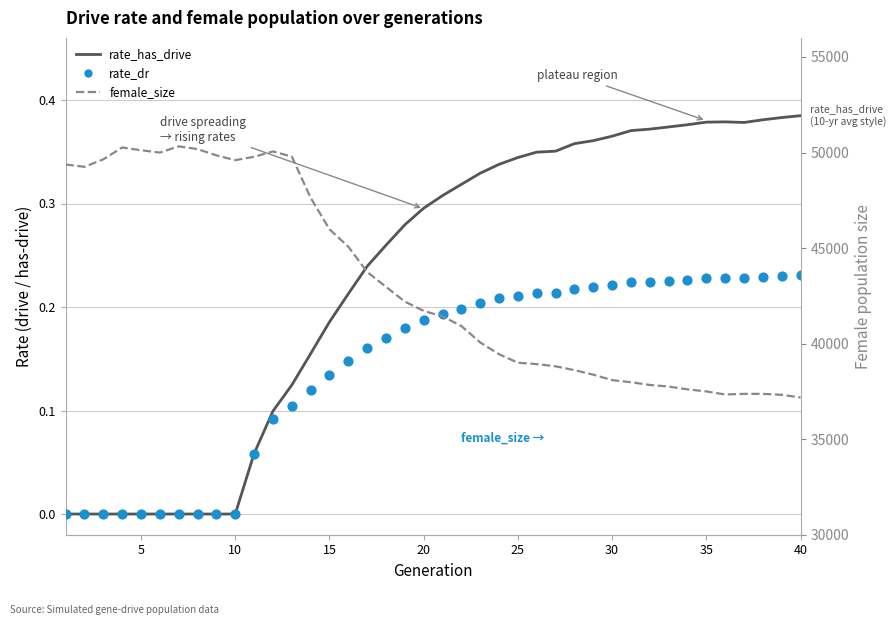

Which series has the largest Y range (max minus min)?

female_size